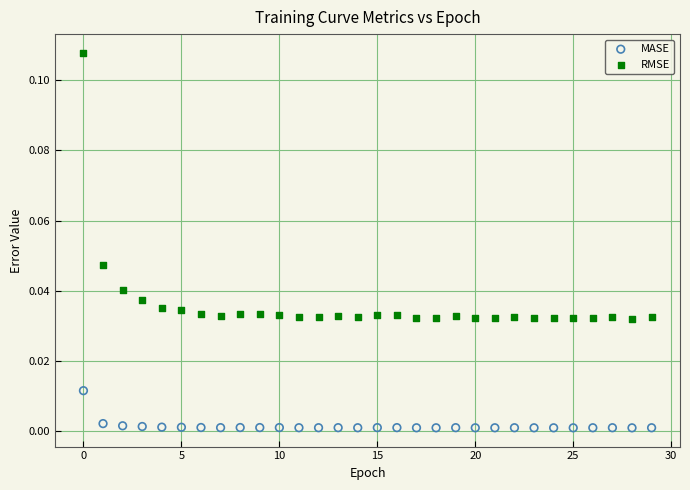

Which series reaches the minimum Y coordinate?

MASE